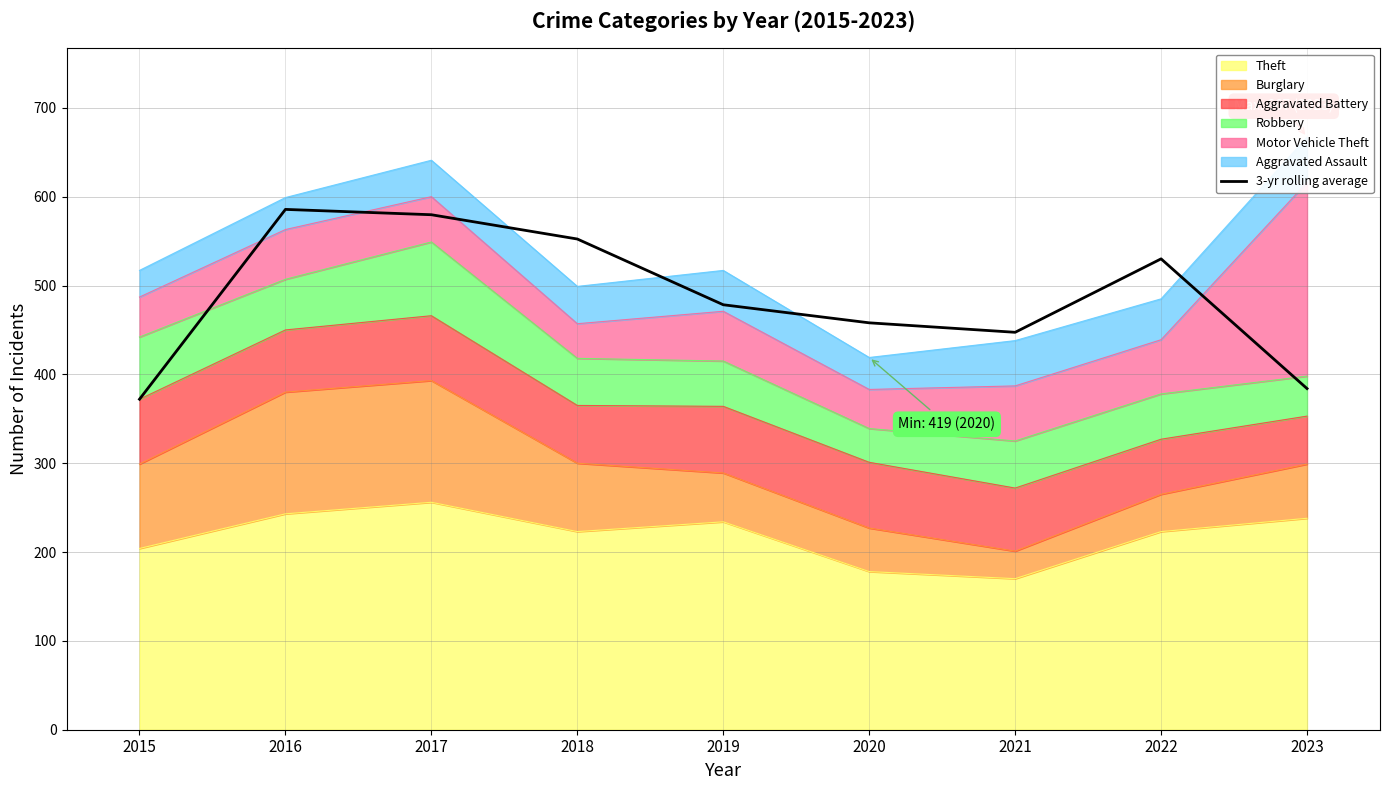

Where is the first local maximum?

2016